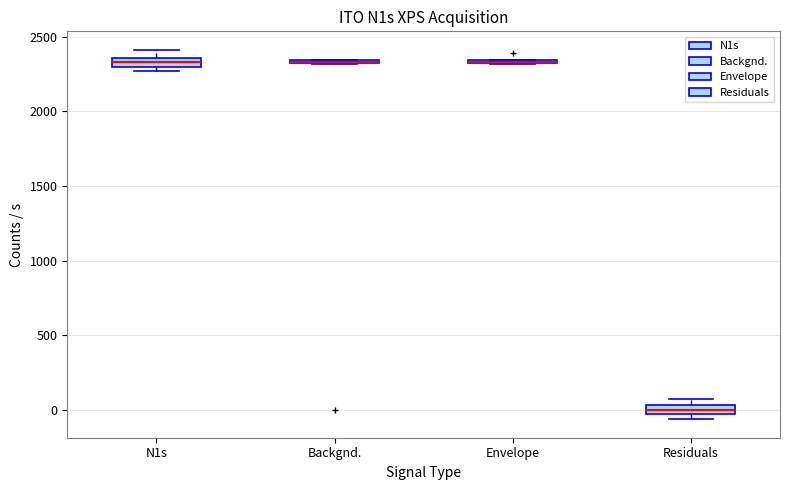

Where is the upper edge of the box for Backgnd. on the y-axis? The values are not printed on the chart, so give them approximately, as read against the axis.

2350